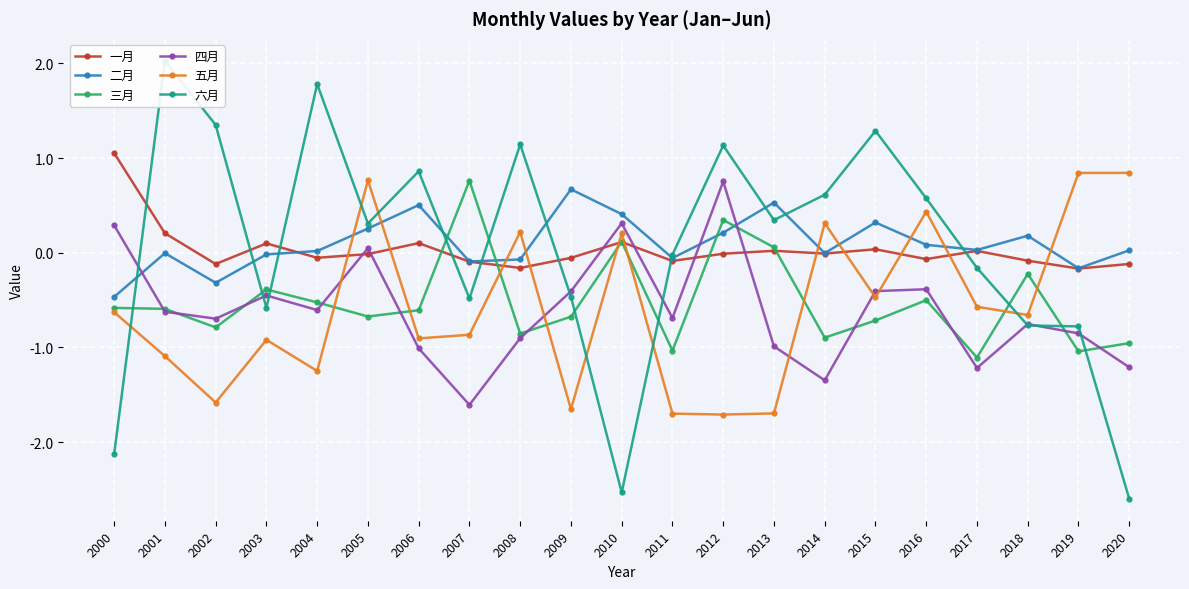

Which series has the widest spread of values?

六月